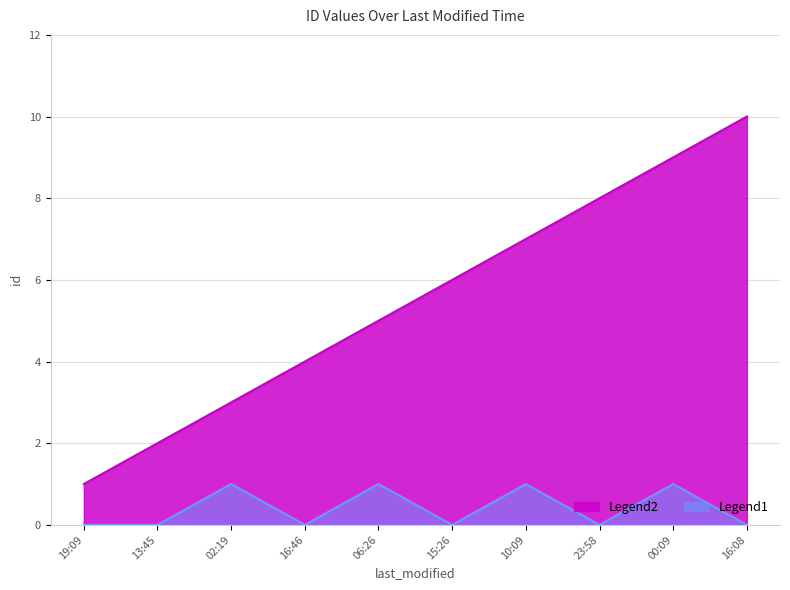

What position from the left is 10:09?

7